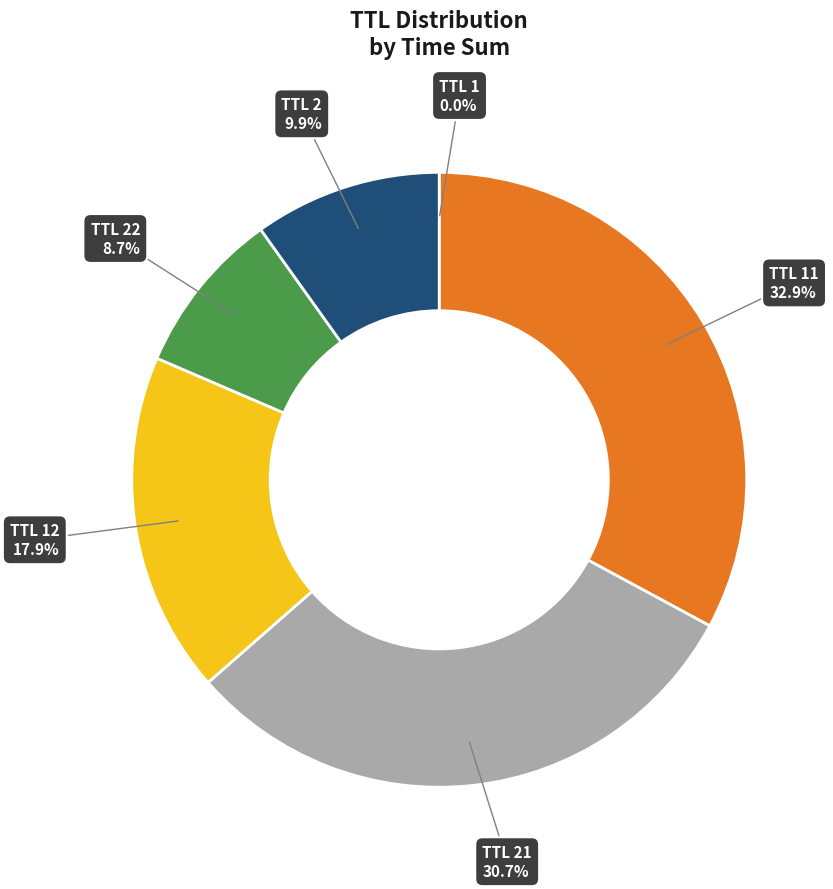

Is there a majority slice in this chart?

No